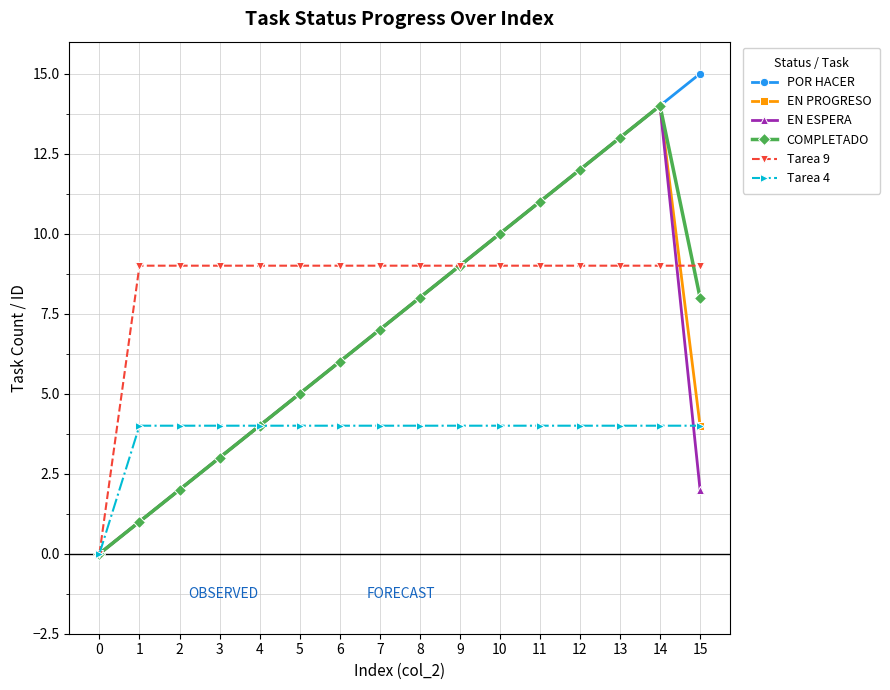

True or false: COMPLETADO has more than 1 interior local peaks.

False